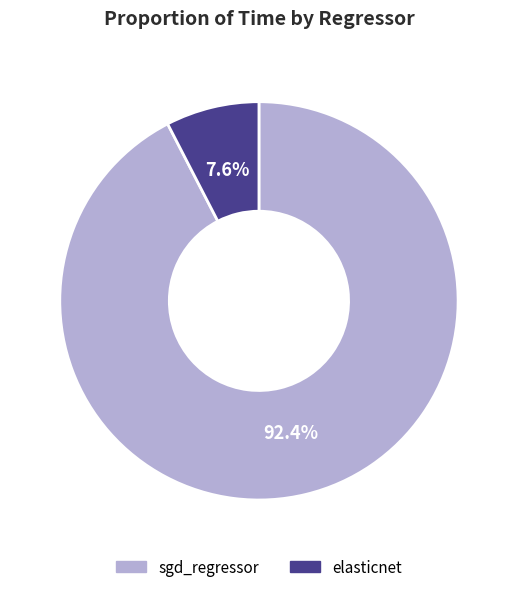

How many slices are in this pie chart?

2